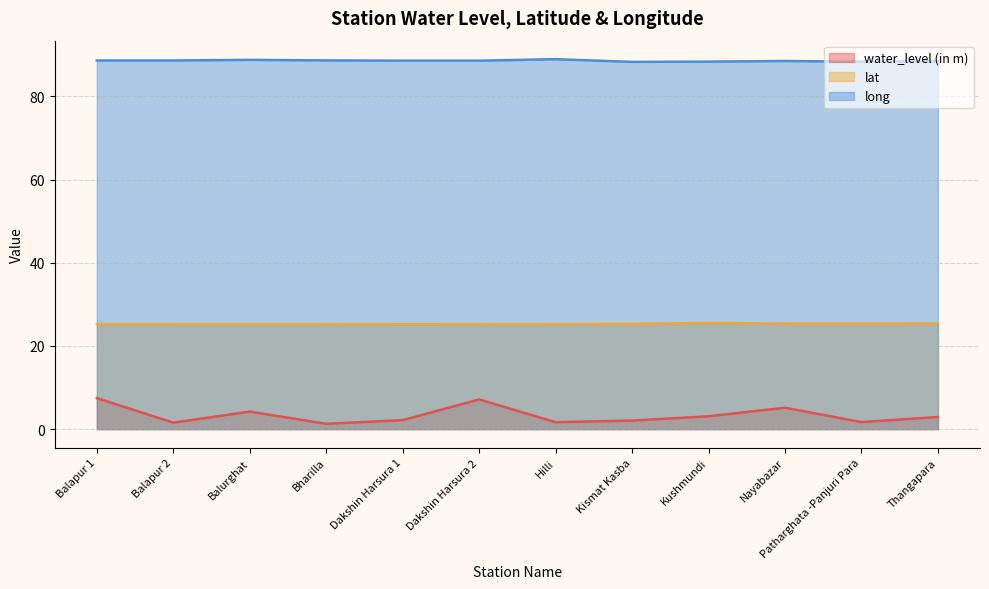

Between Balapur 1 and Kismat Kasba, which is larger?

Balapur 1